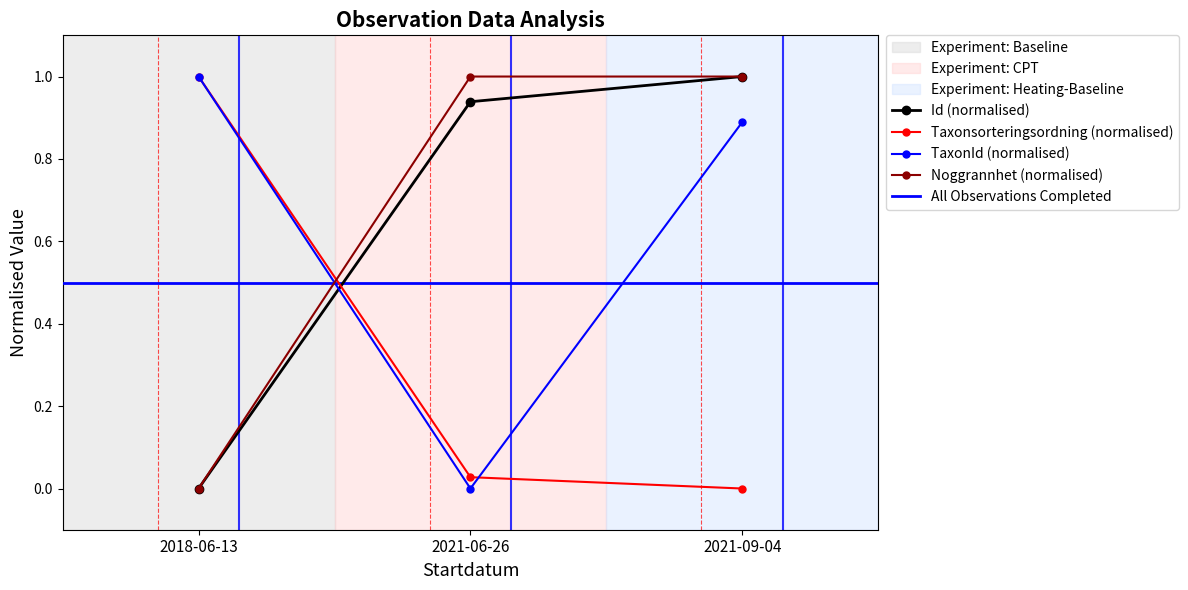

What position from the left is 2021-06-26?

2